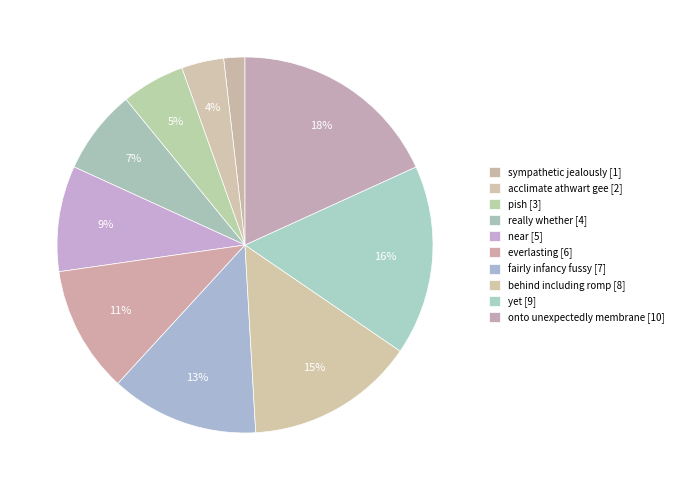

True or false: really whether accounts for 7% of the total.

True